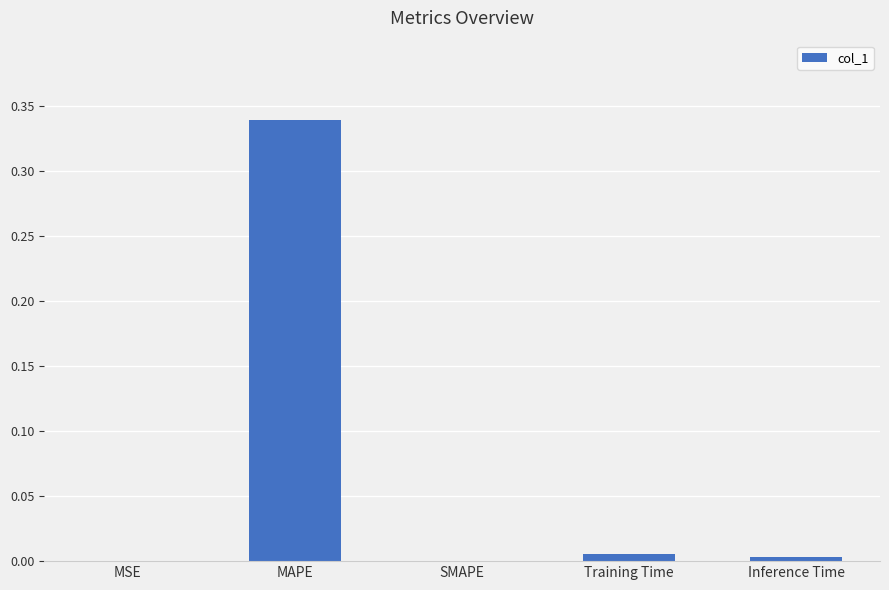

What is the average value?

0.1